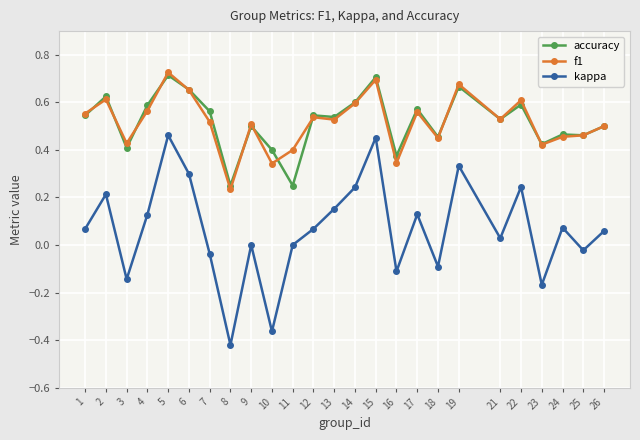

At which category is the sum across all series the highest?

5